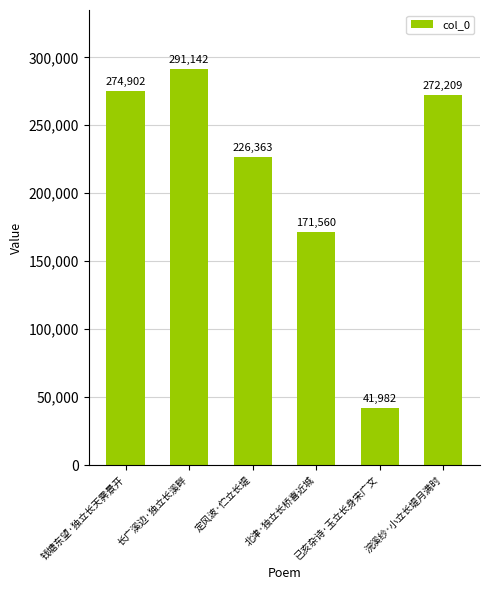

How many data points are less than 272209?

3